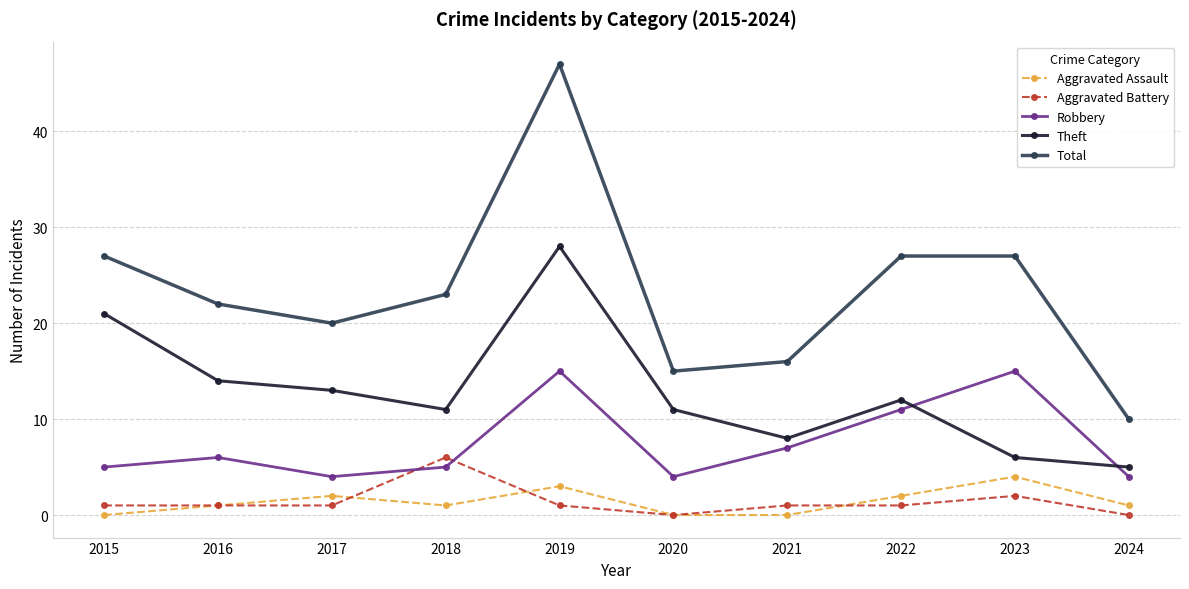

Reading left to right, what are all the values shown in this chart?

Aggravated Assault: 2015=0	2016=1	2017=2	2018=1	2019=3	2020=0	2021=0	2022=2	2023=4	2024=1
Aggravated Battery: 2015=1	2016=1	2017=1	2018=6	2019=1	2020=0	2021=1	2022=1	2023=2	2024=0
Robbery: 2015=5	2016=6	2017=4	2018=5	2019=15	2020=4	2021=7	2022=11	2023=15	2024=4
Theft: 2015=21	2016=14	2017=13	2018=11	2019=28	2020=11	2021=8	2022=12	2023=6	2024=5
Total: 2015=27	2016=22	2017=20	2018=23	2019=47	2020=15	2021=16	2022=27	2023=27	2024=10